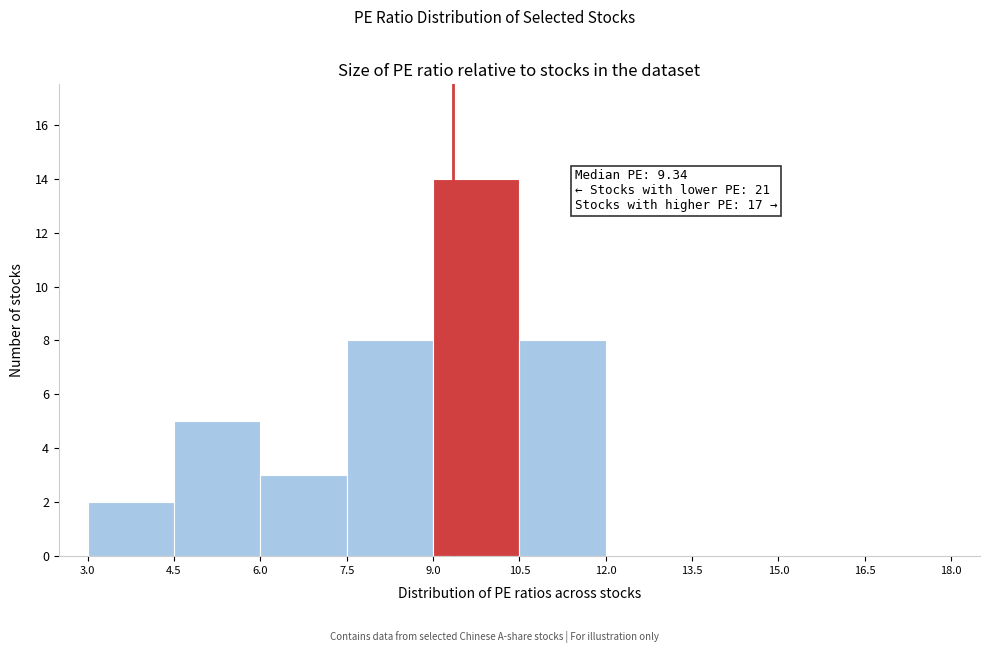

Which range on the x-axis has the tallest bar?

9.0 to 10.5